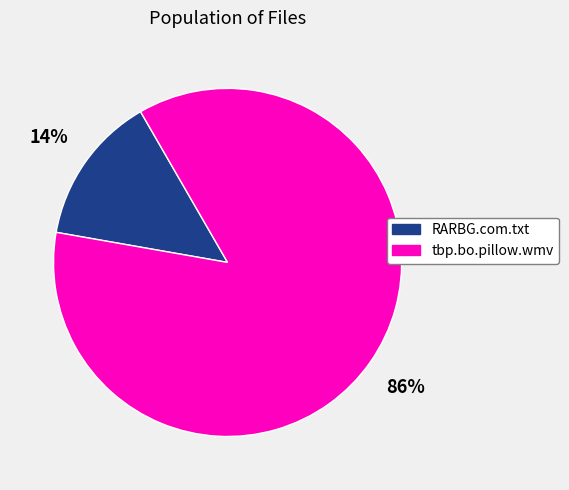

Between RARBG.com.txt and tbp.bo.pillow.wmv, which is larger?

tbp.bo.pillow.wmv